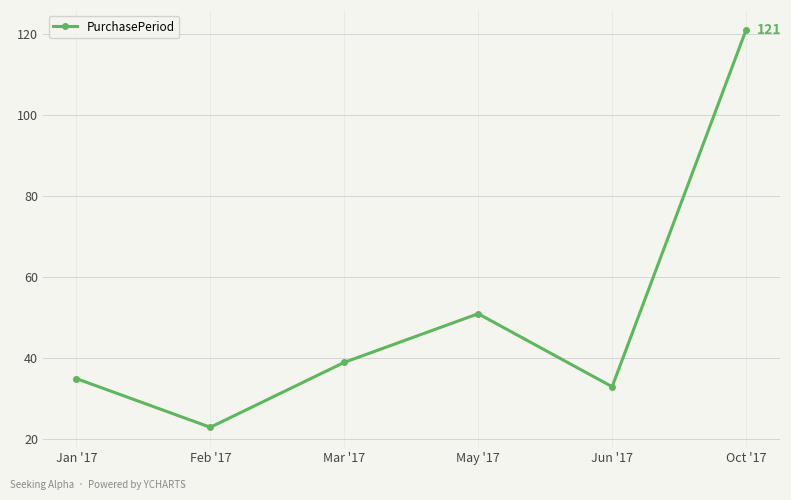

List the labels in order of value, largest first.

Oct '17, May '17, Mar '17, Jan '17, Jun '17, Feb '17